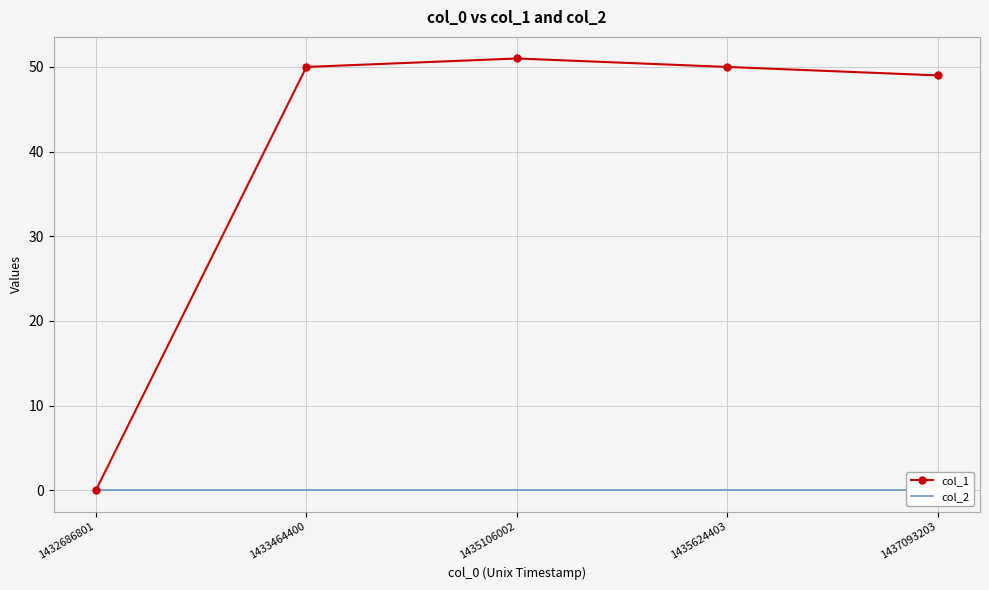

True or false: col_2 and col_1 cross at least once.

False